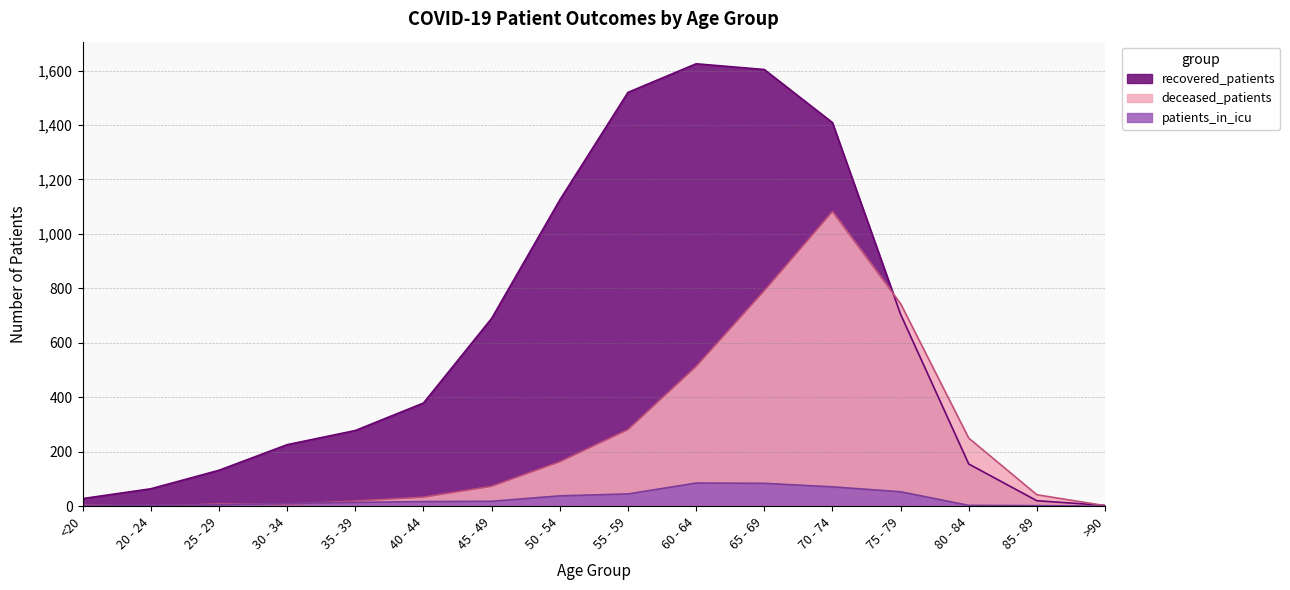

What value does the patients_in_icu series have at 45 - 49?

18